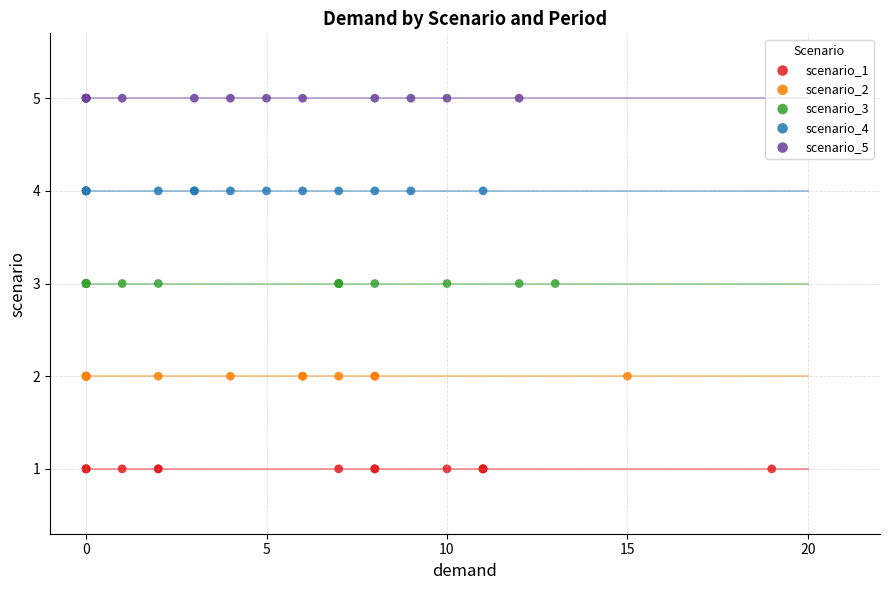

What are all the series names shown in the legend?

scenario_1, scenario_2, scenario_3, scenario_4, scenario_5